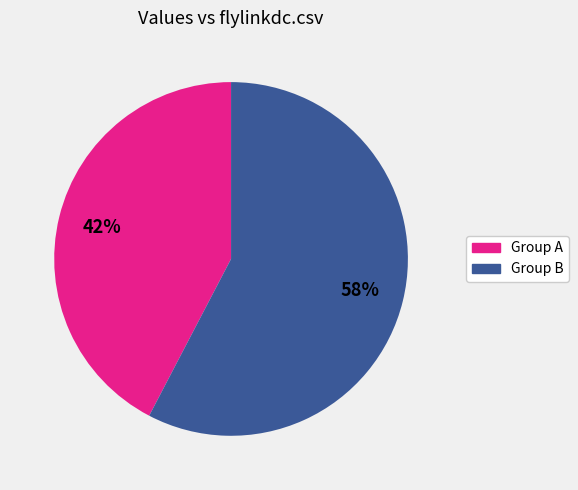

How many segments does this pie chart have?

2